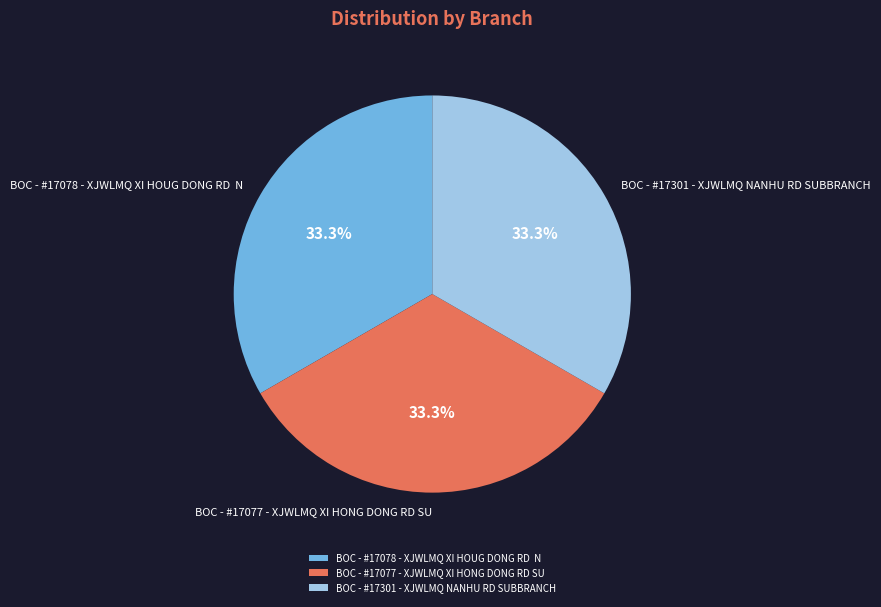

How many slices are in this pie chart?

3